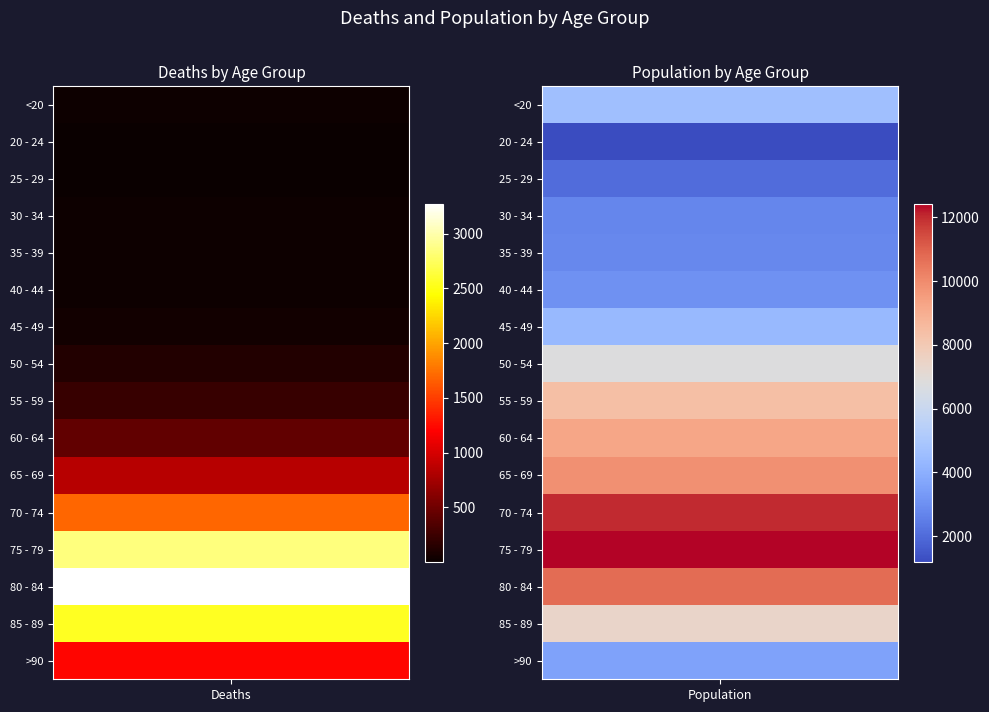

List the series in order of their peak value, lowest first.

20 - 24, 25 - 29, 30 - 34, 35 - 39, 40 - 44, >90, 45 - 49, <20, 50 - 54, 85 - 89, 55 - 59, 60 - 64, 65 - 69, 80 - 84, 70 - 74, 75 - 79